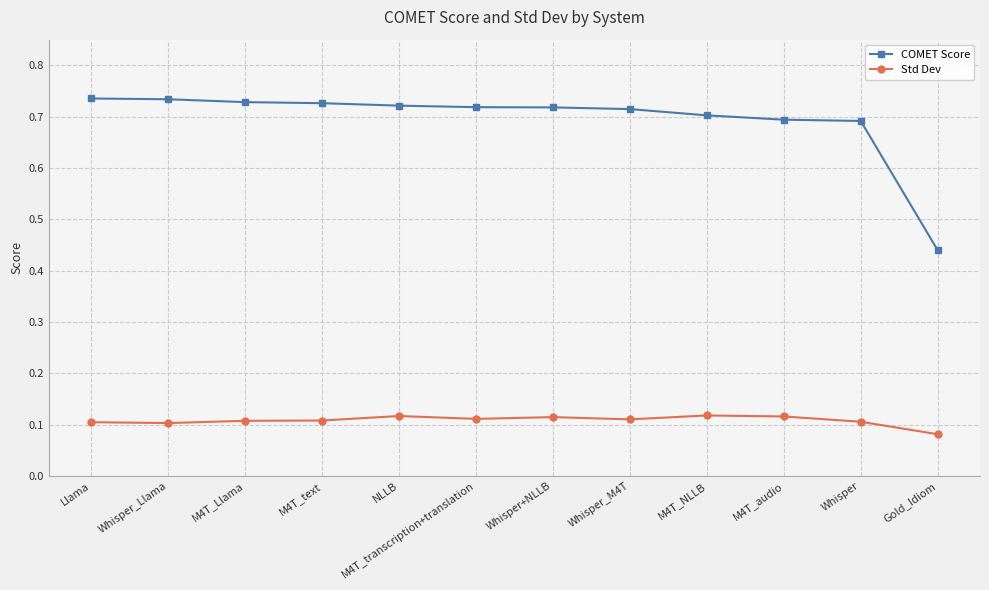

What is the sum of all COMET Score values?

8.3